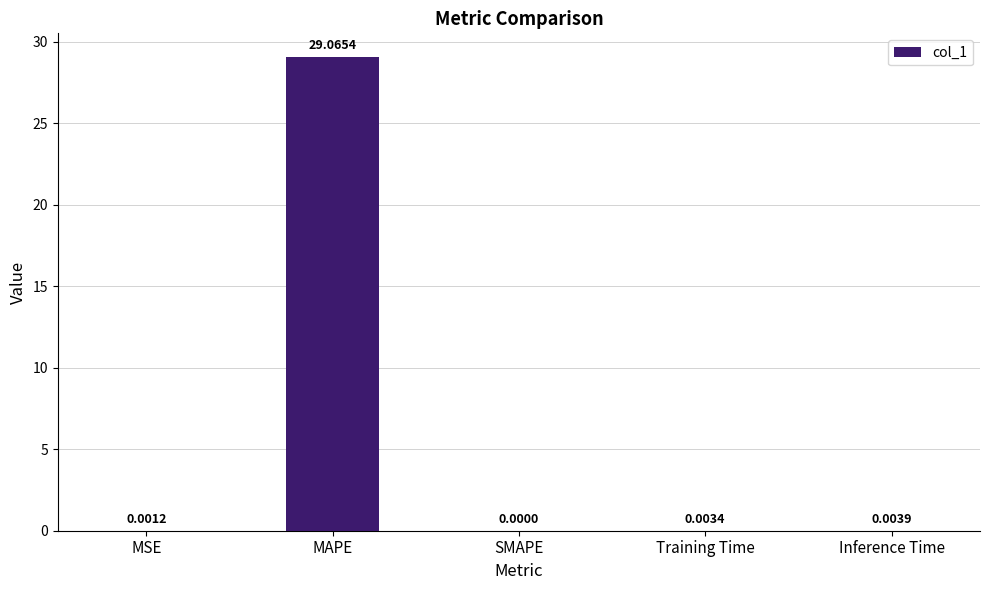

Which label corresponds to the largest value in the chart?

MAPE